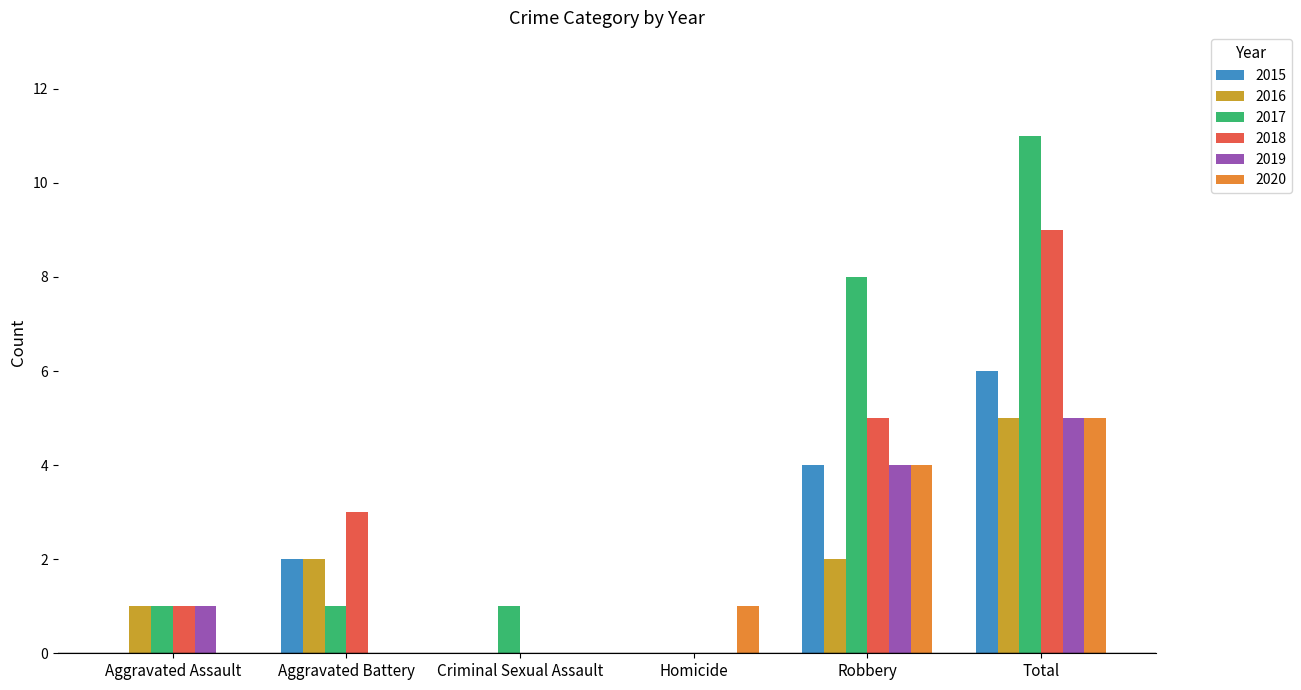

What is the total value across all series at Criminal Sexual Assault?

1